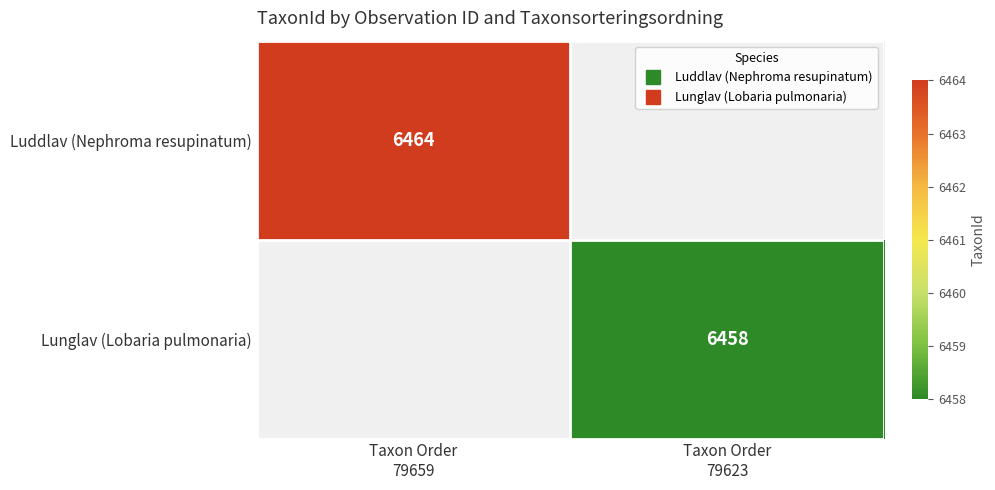

Is it true that Luddlav (Nephroma resupinatum) equals 6464.0 at Taxon Order 79659?

True